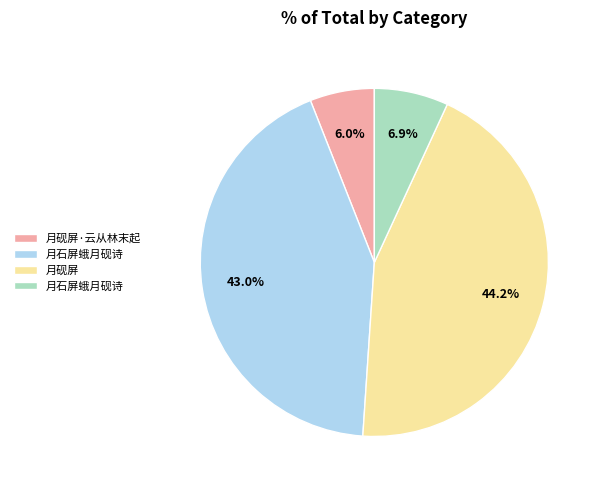

Is there a majority slice in this chart?

No